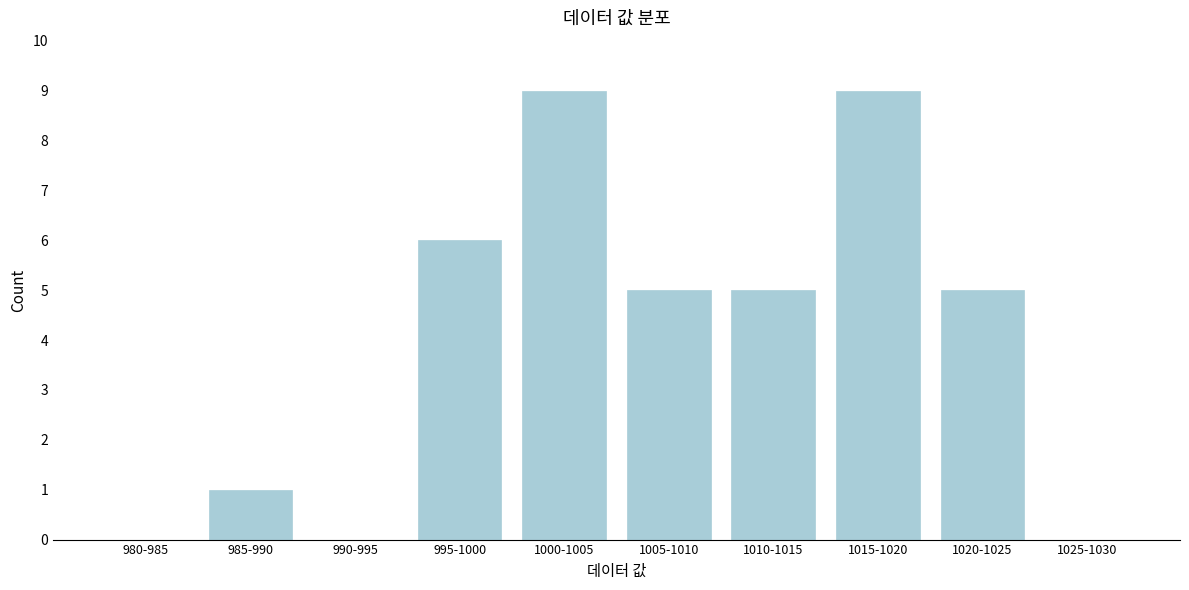

Reading left to right, transcribe all the data shown in this chart.

980-985=0	985-990=1	990-995=0	995-1000=6	1000-1005=9	1005-1010=5	1010-1015=5	1015-1020=9	1020-1025=5	1025-1030=0